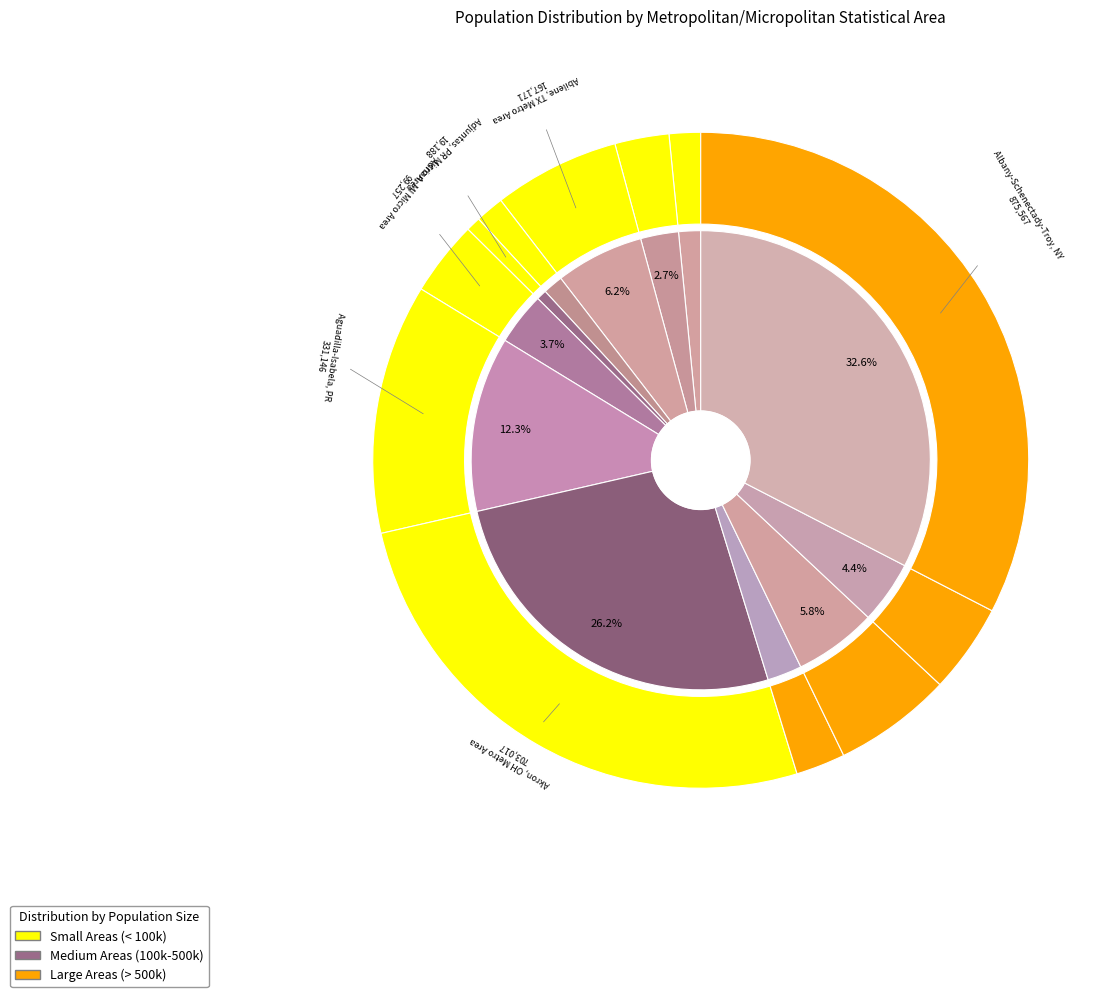

Which has a higher value, Aberdeen, WA Micro Area or Adjuntas, PR Micro Area?

Aberdeen, WA Micro Area